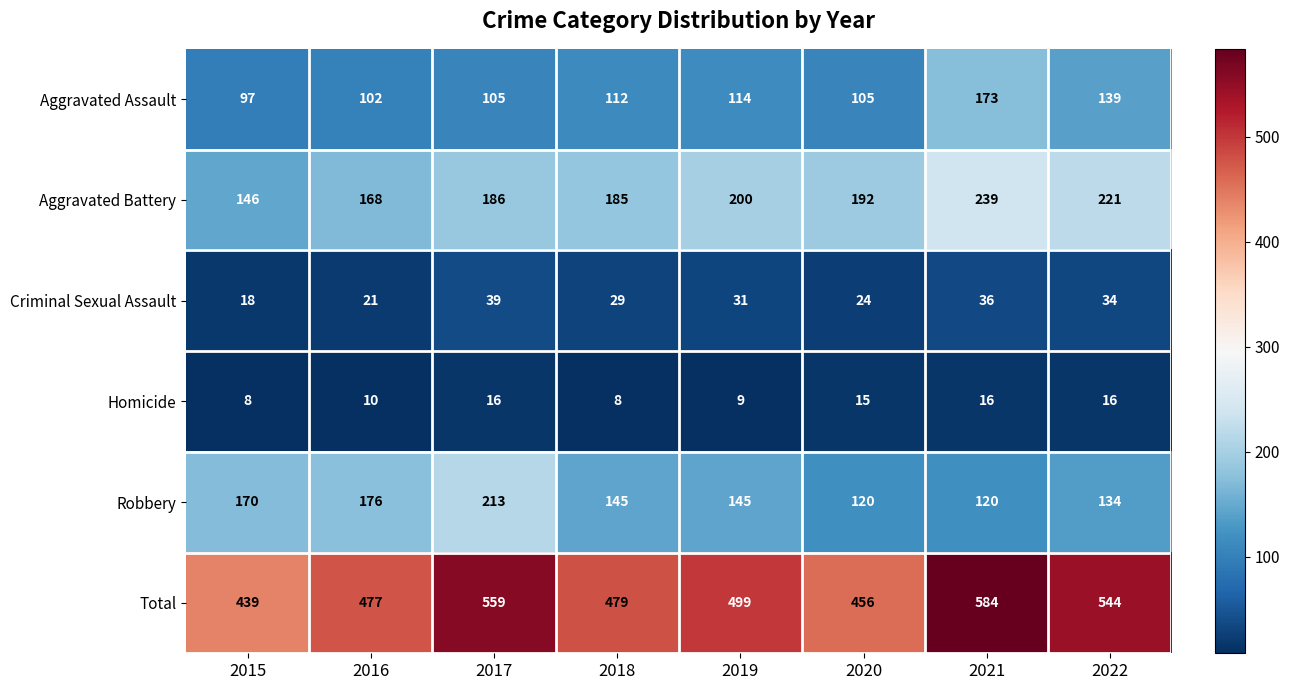

Which series has the largest total across all categories?

Total